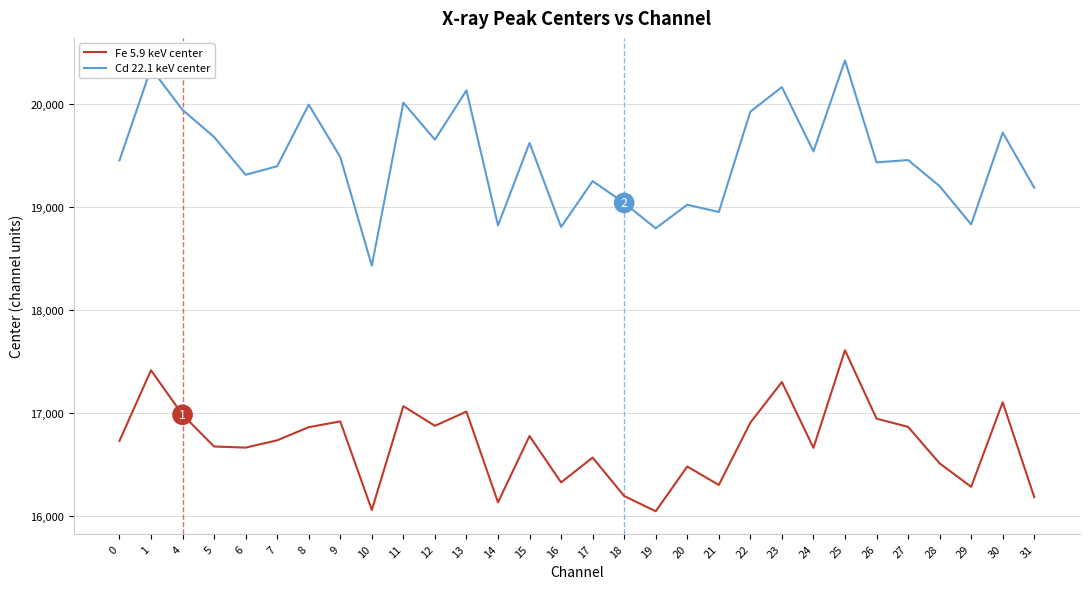

True or false: Fe 5.9 keV center and Cd 22.1 keV center cross at least once.

False